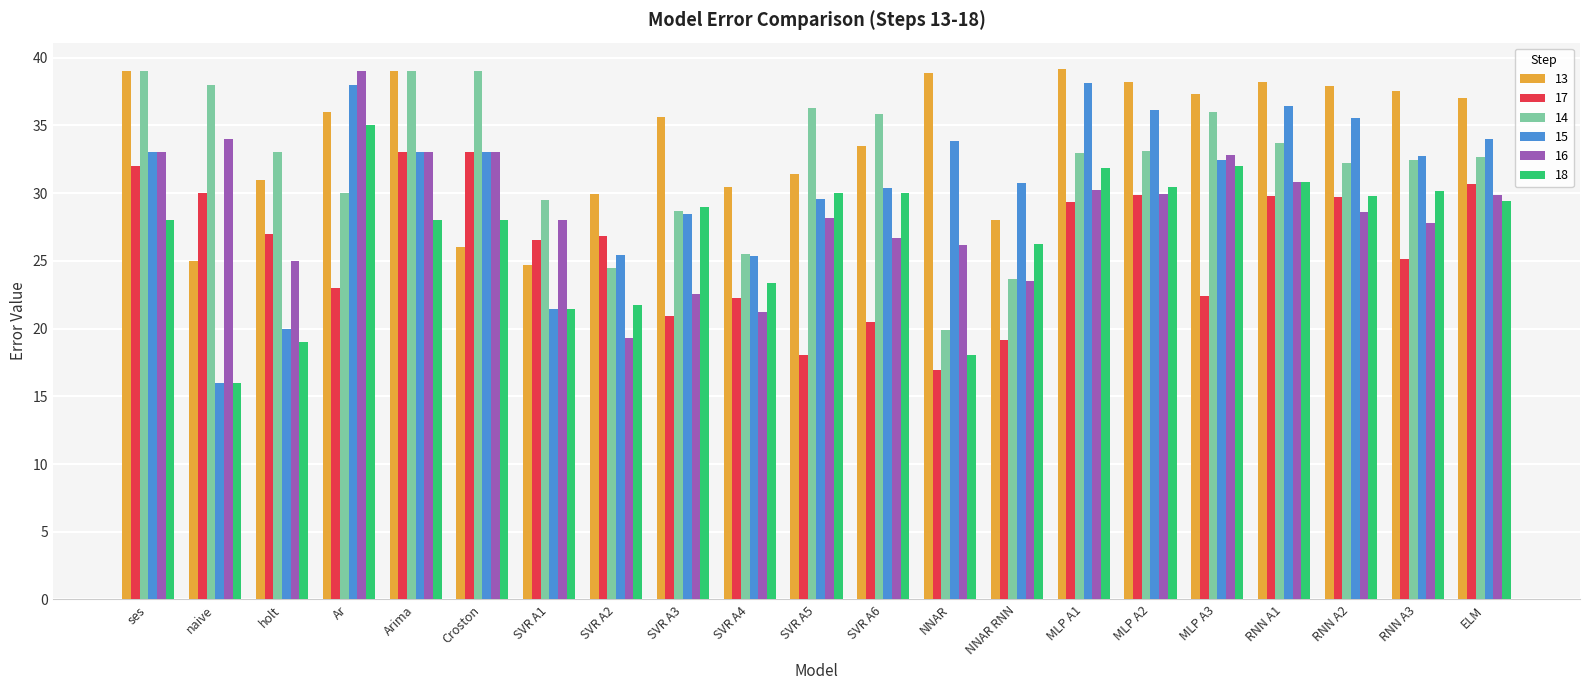

The value of 14 at MLP A3 is 23.9. True or false?

False